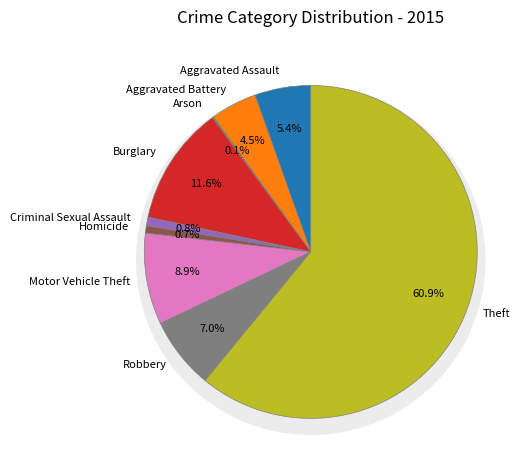

How many slices are in this pie chart?

9